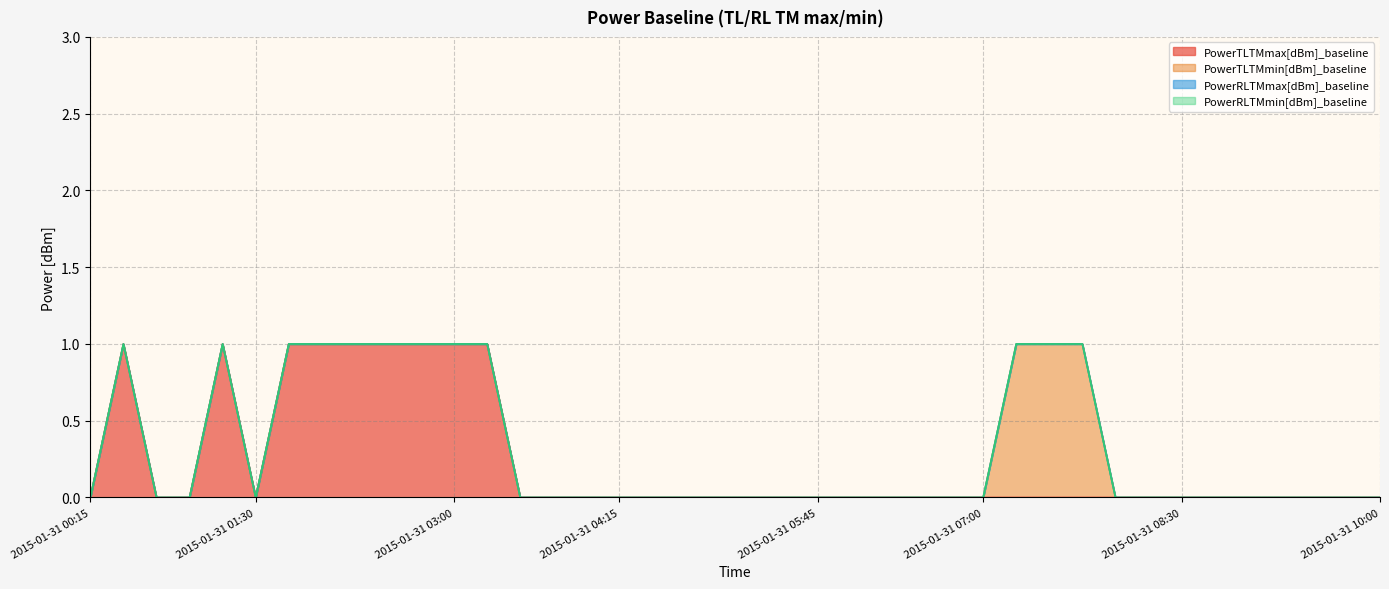

List the series in order of their peak value, highest first.

PowerTLTMmax[dBm]_baseline, PowerTLTMmin[dBm]_baseline, PowerRLTMmax[dBm]_baseline, PowerRLTMmin[dBm]_baseline